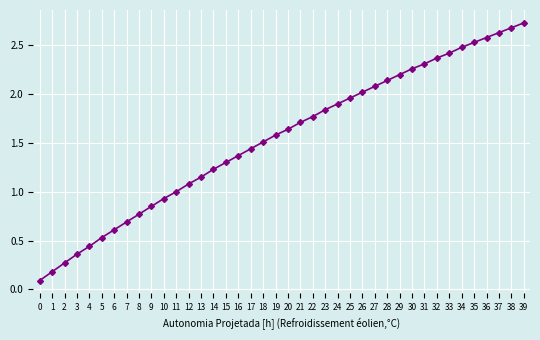

Count the number of categories in the chart.

40